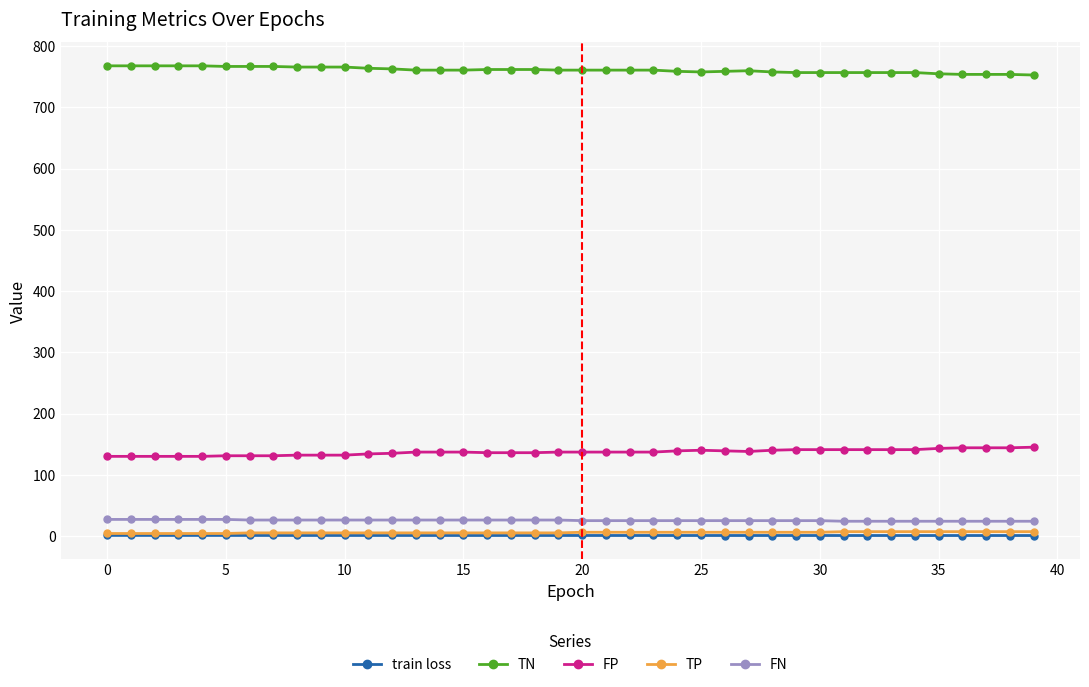

How many lines are shown in the chart?

5